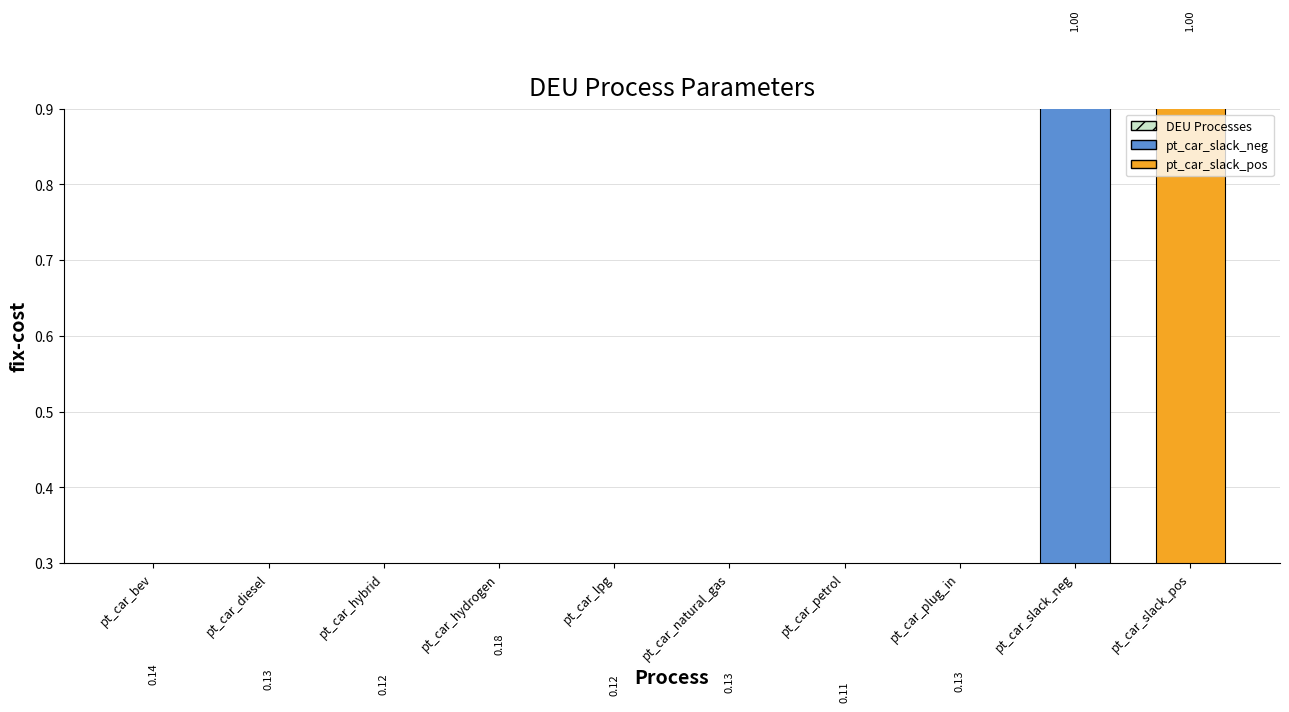

What position from the right is pt_car_slack_pos?

1